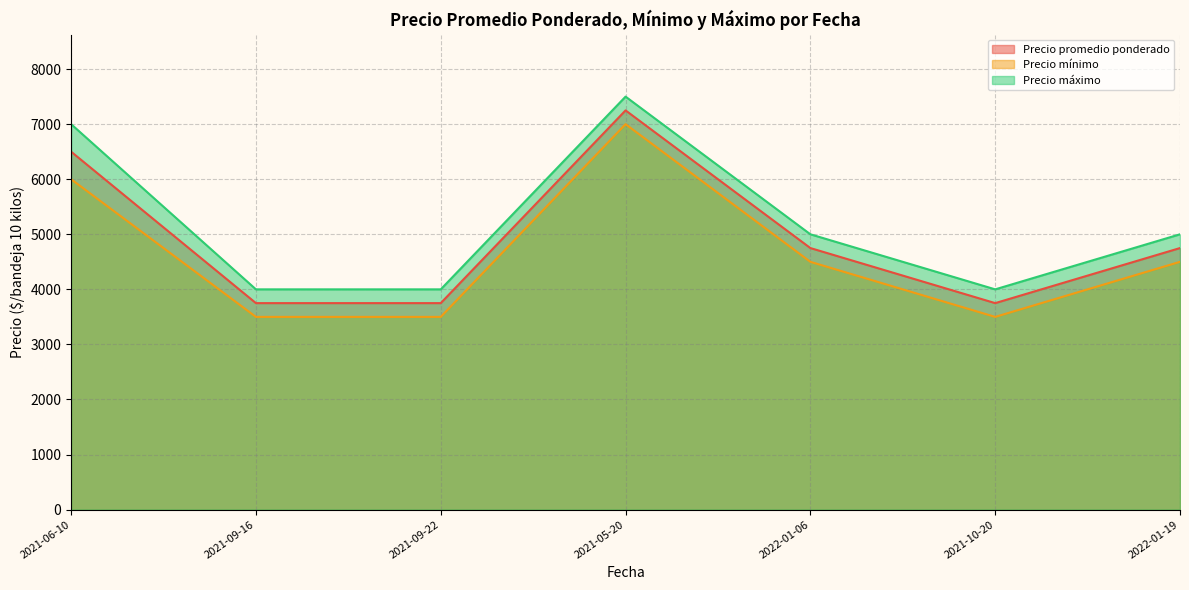

At how many categories does at least one series exceed 5561?

2